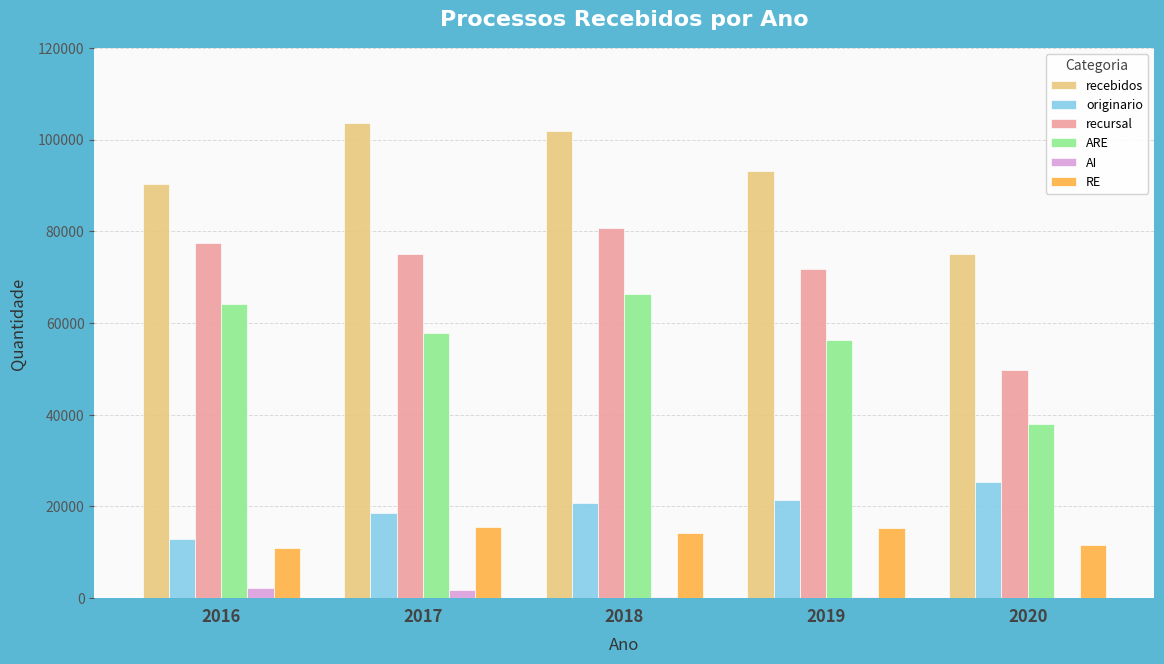

What is the maximum value shown in the chart?

103650